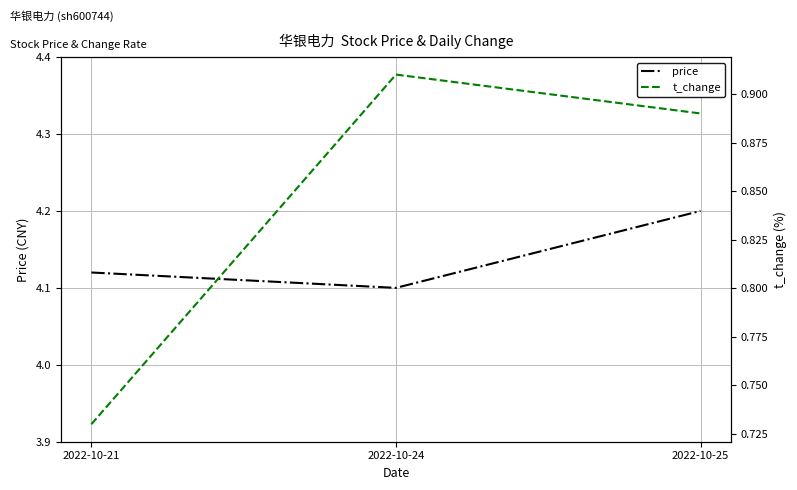

What is the lowest value of the price series?

4.1